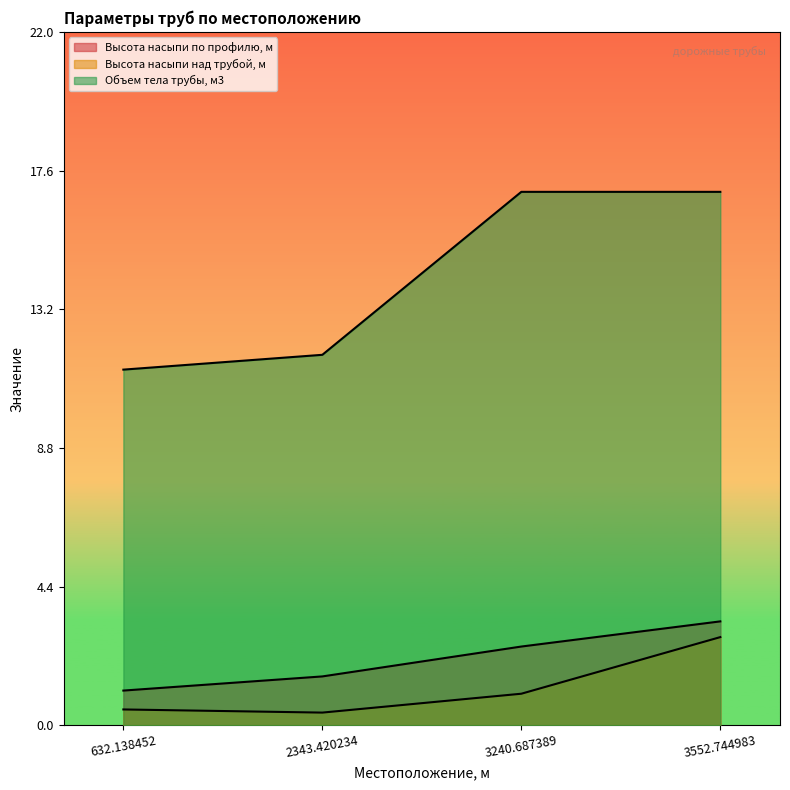

The value of Высота насыпи над трубой, м at 2343.420234 is 0.4. True or false?

True